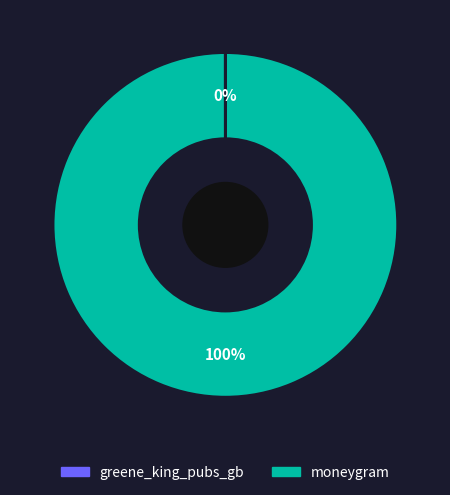

The moneygram slice represents 100% of the pie. True or false?

True